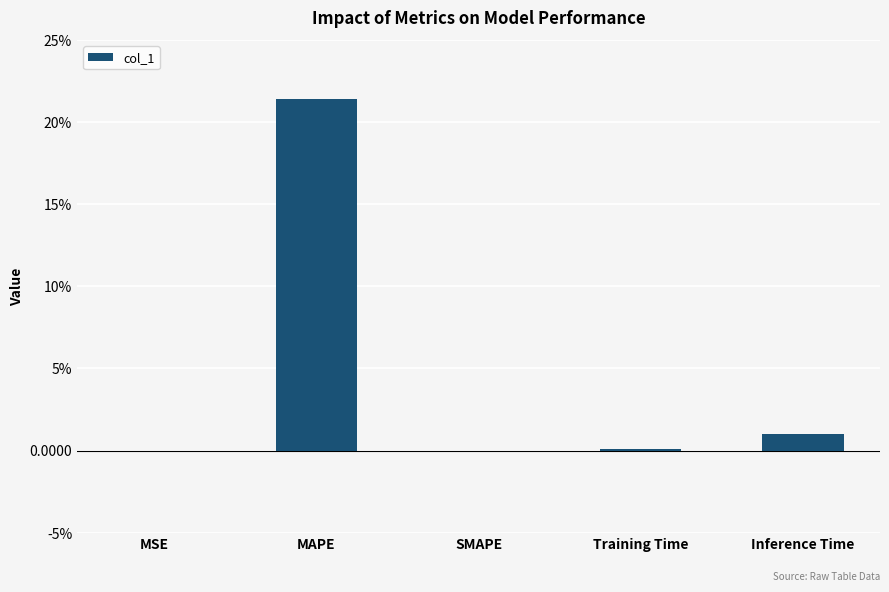

How many distinct data groups are displayed?

1